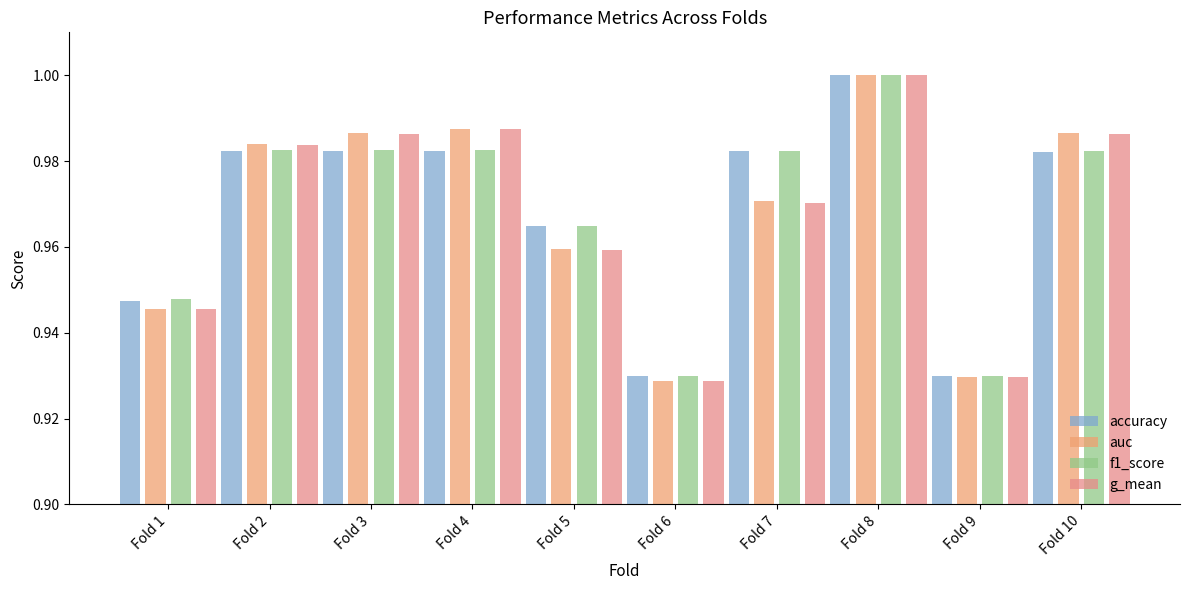

At how many categories does at least one series exceed 0?

10